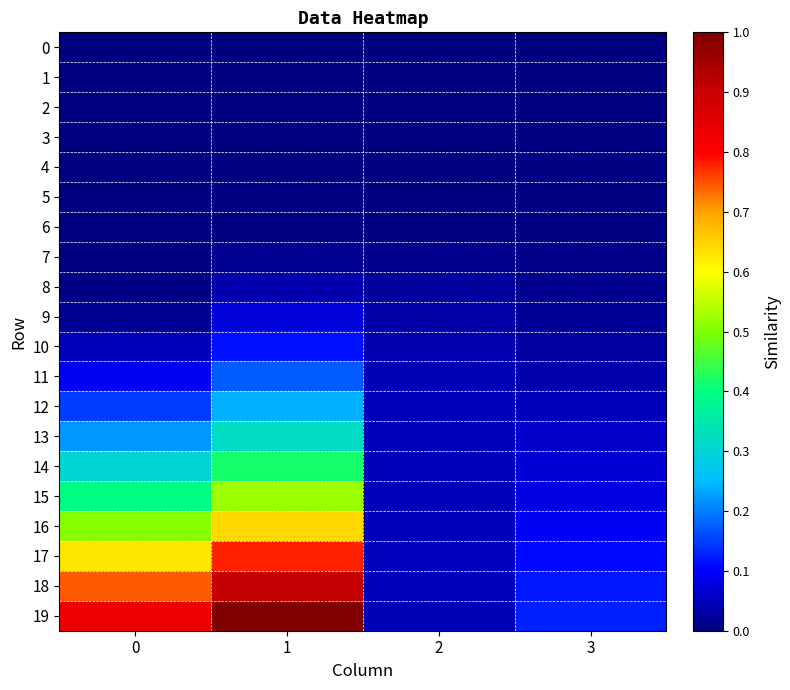

Reading right to left, extract all data points from this chart.

0: 3=0.0	2=0.0	1=0.0	0=0.0
1: 3=0.0	2=0.0	1=0.0	0=0.0
2: 3=0.0	2=0.0	1=0.0	0=0.0
3: 3=0.0	2=0.0	1=0.0	0=0.0
4: 3=0.0	2=0.0	1=0.0	0=0.0
5: 3=0.0	2=0.0	1=0.0	0=0.0
6: 3=0.0	2=0.0	1=0.0	0=0.0
7: 3=0.0	2=0.0	1=0.0	0=0.0
8: 3=0.0	2=0.0	1=0.0	0=0.0
9: 3=0.0	2=0.0	1=0.1	0=0.0
10: 3=0.0	2=0.0	1=0.1	0=0.0
11: 3=0.0	2=0.0	1=0.2	0=0.1
12: 3=0.0	2=0.0	1=0.2	0=0.1
13: 3=0.1	2=0.0	1=0.3	0=0.2
14: 3=0.1	2=0.0	1=0.4	0=0.3
15: 3=0.1	2=0.1	1=0.5	0=0.4
16: 3=0.1	2=0.1	1=0.6	0=0.5
17: 3=0.1	2=0.1	1=0.8	0=0.6
18: 3=0.1	2=0.0	1=0.9	0=0.7
19: 3=0.1	2=0.0	1=1.0	0=0.8